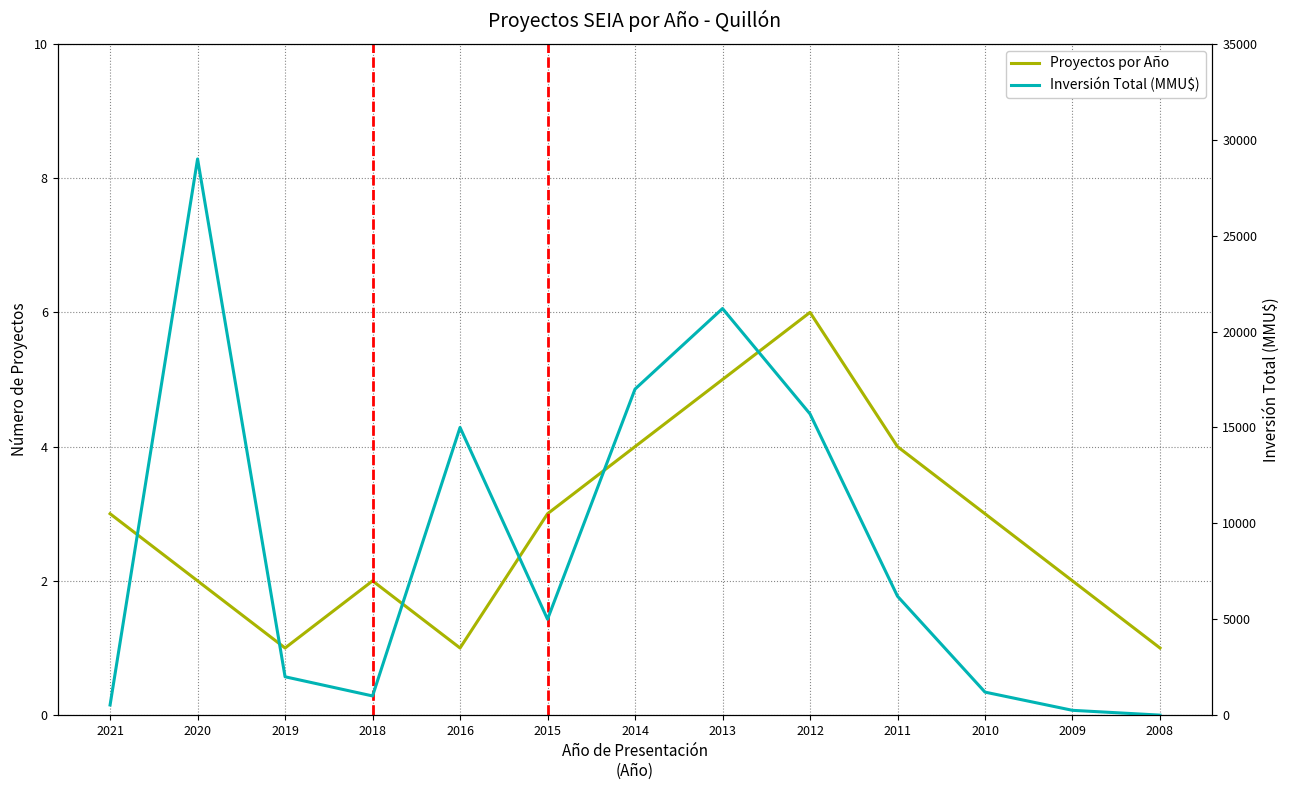

Where does the Inversión Total (MMU$) series first go above 5000?

2020